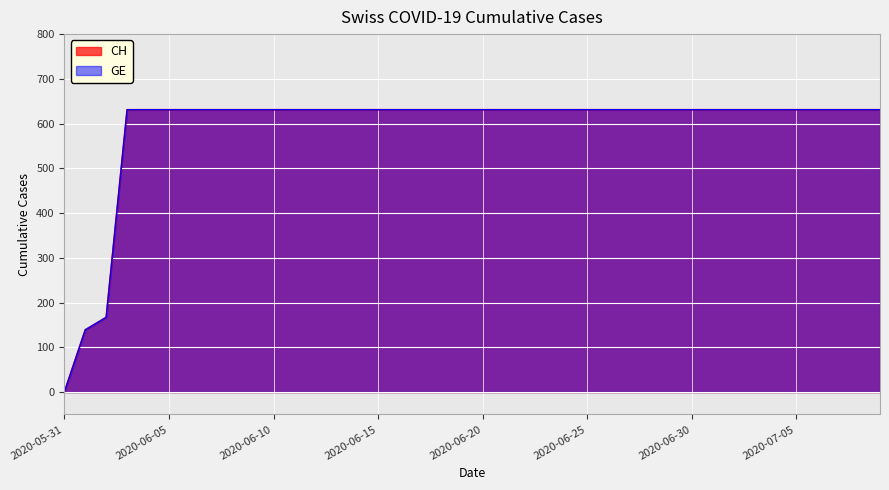

The CH series shows 923 at 2020-06-27. True or false?

False